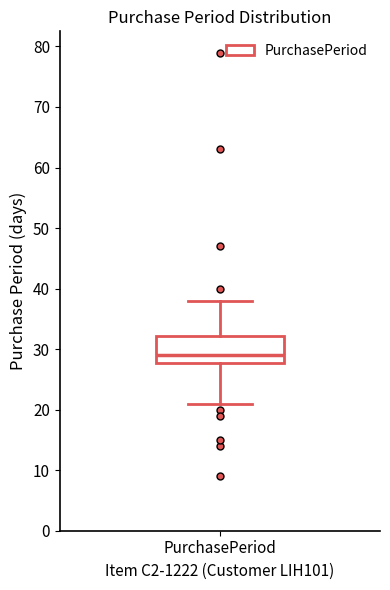

Where is the upper edge of the box for PurchasePeriod on the y-axis? The values are not printed on the chart, so give them approximately, as read against the axis.

32